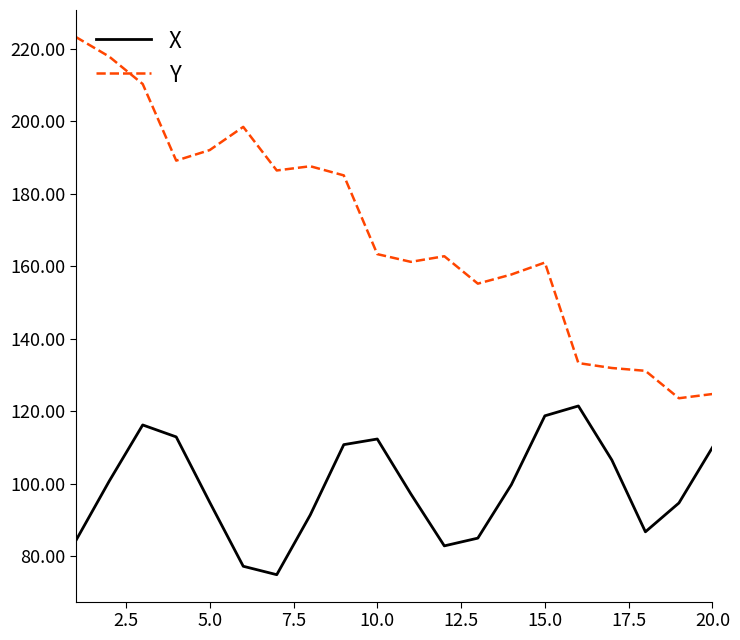

What is the smallest value displayed?

74.9